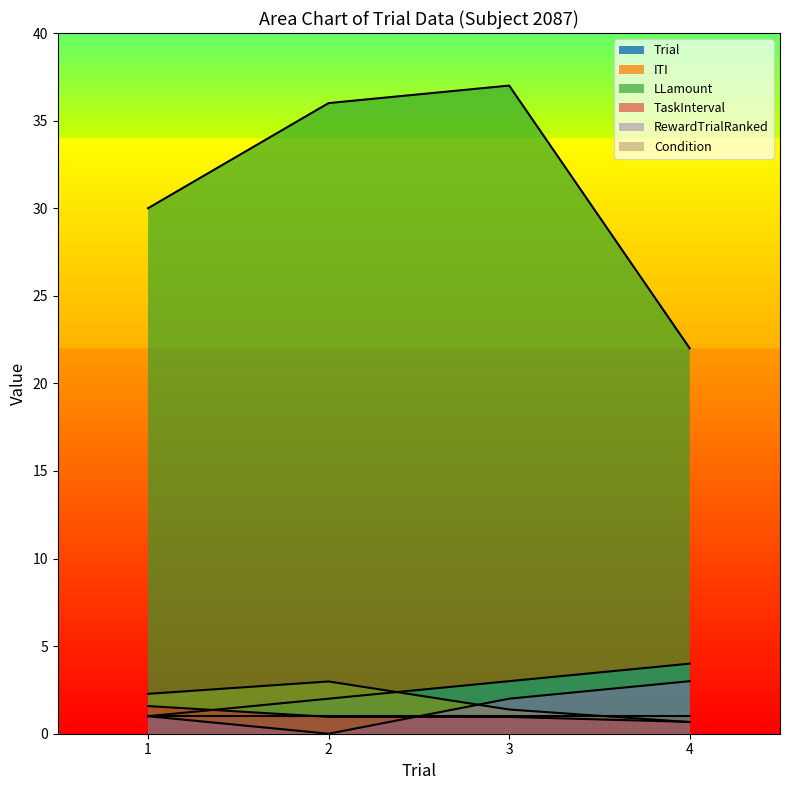

What is the value of the TaskInterval point at the 2nd from the left?

1.0